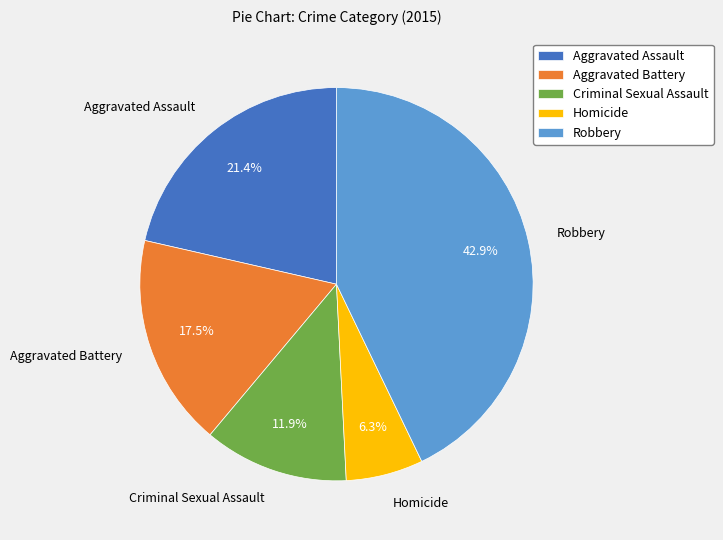

Combined, do Criminal Sexual Assault and Robbery account for over 50%?

Yes